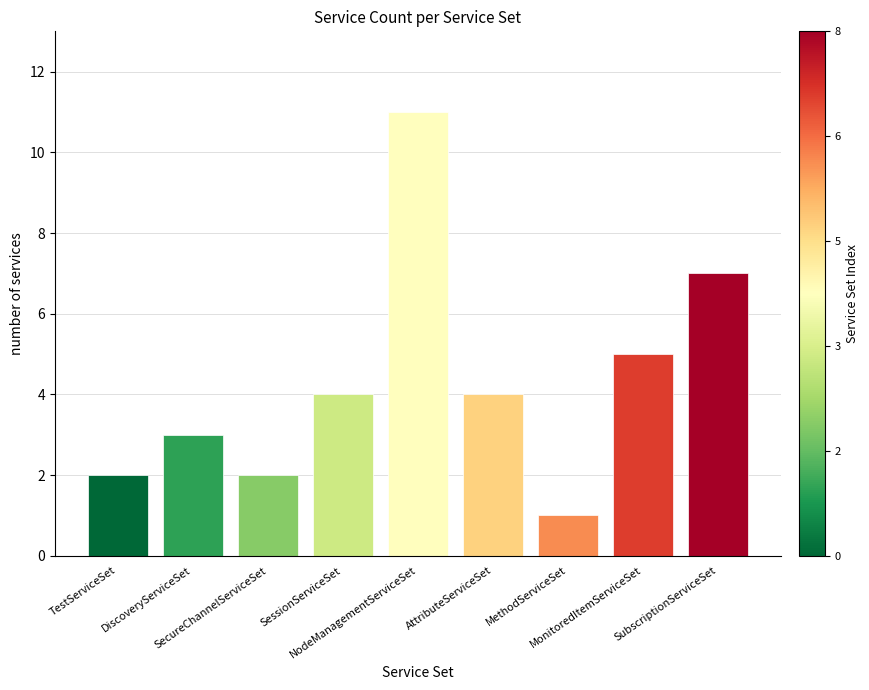

What is the value of the 6th bar from the left?

4